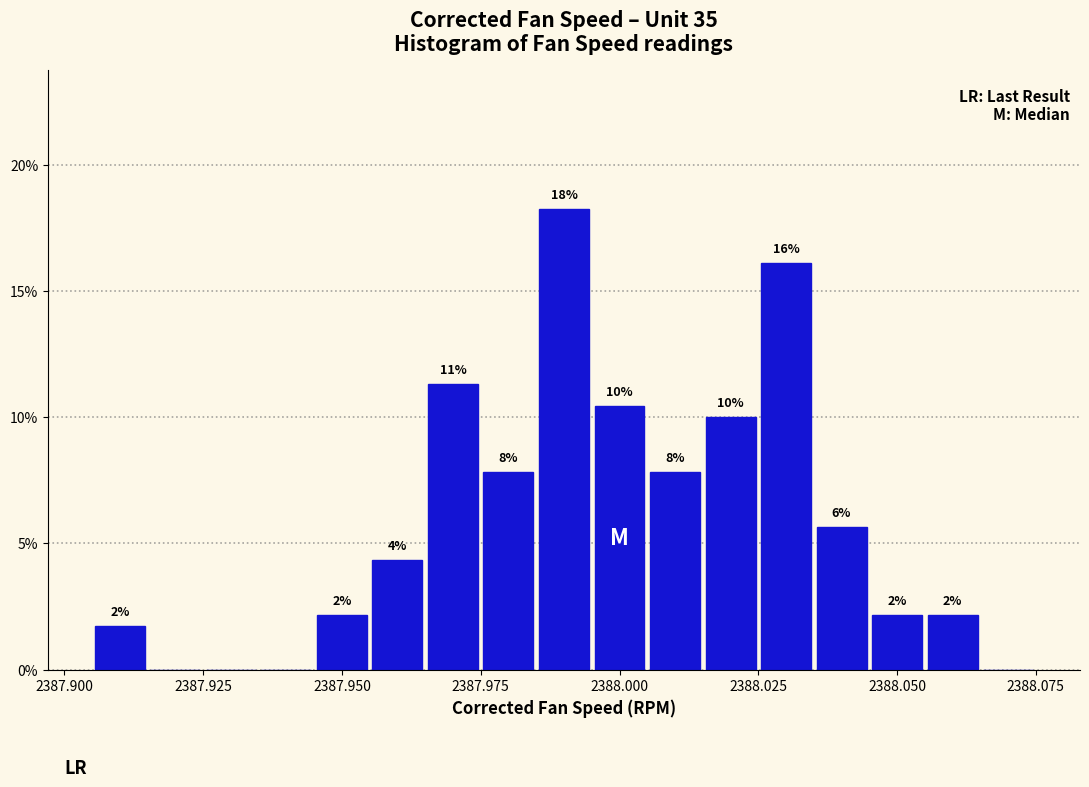

Read against the x-axis, roughly where is the centre of the tallest bar?

2387.990